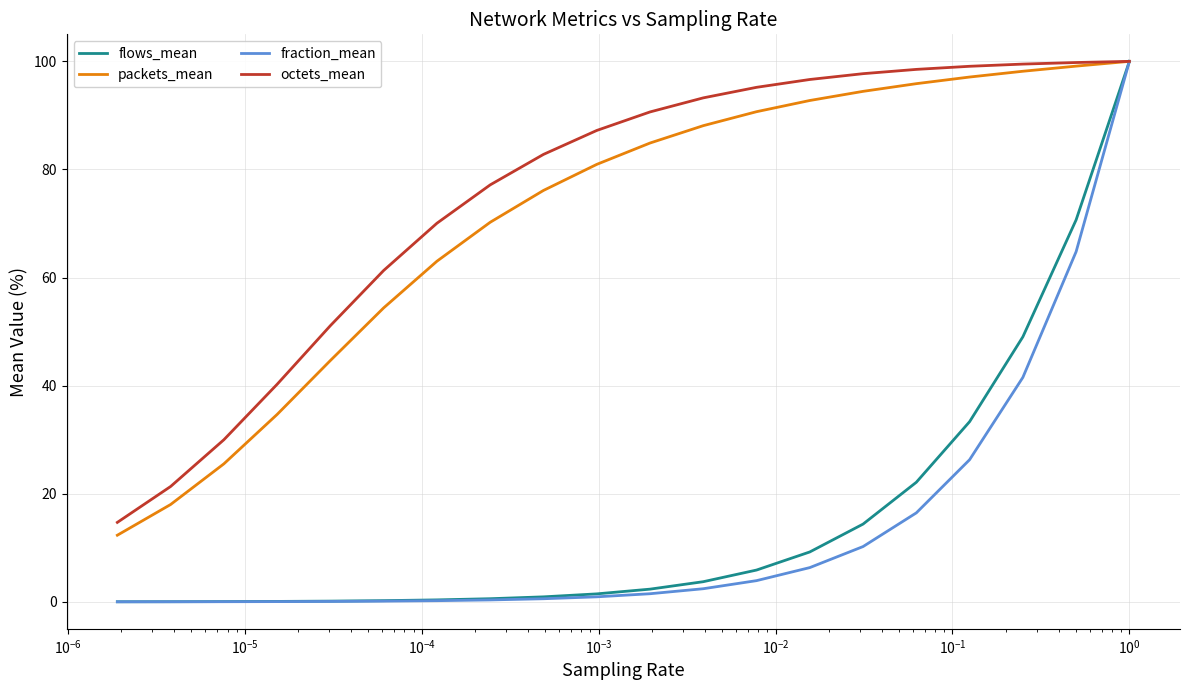

Does the chart display data point markers on the line(s)?

No